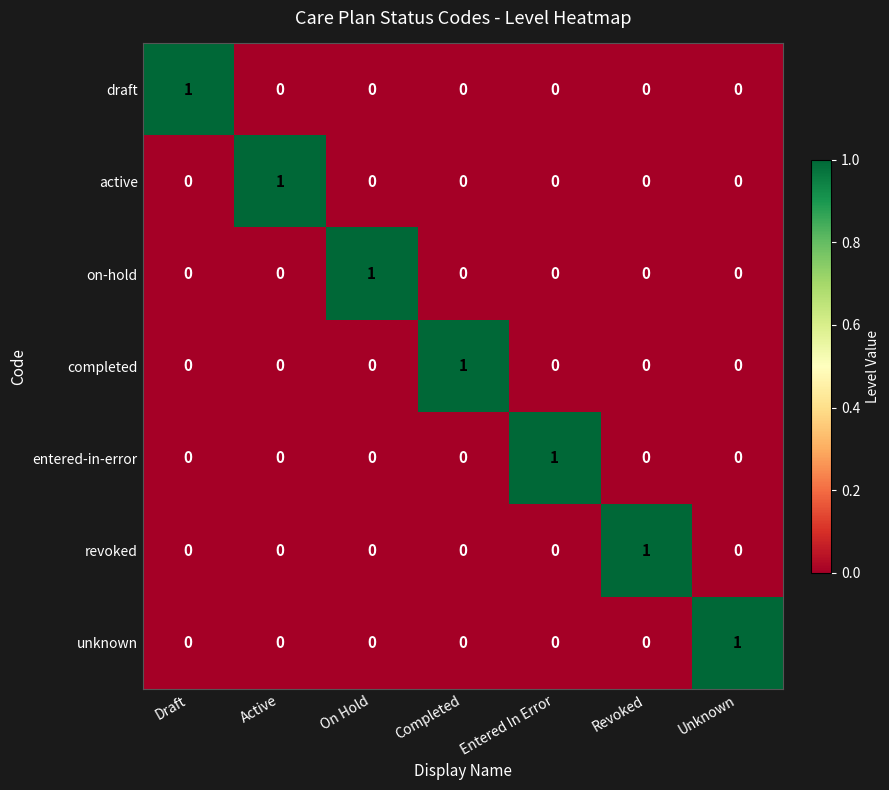

How many entered-in-error values are between 0 and 1?

7